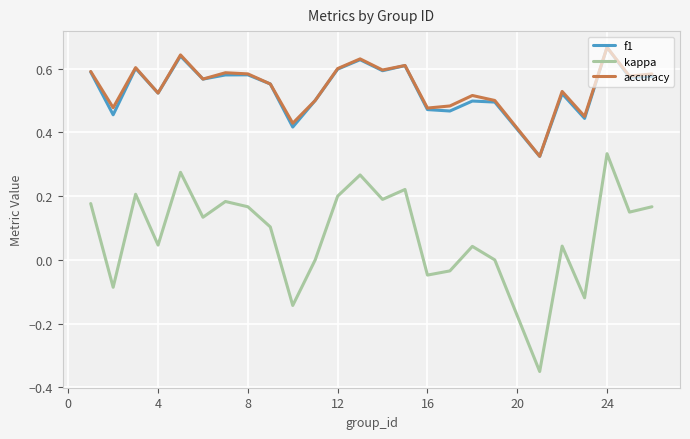

Which series has the widest spread of values?

kappa